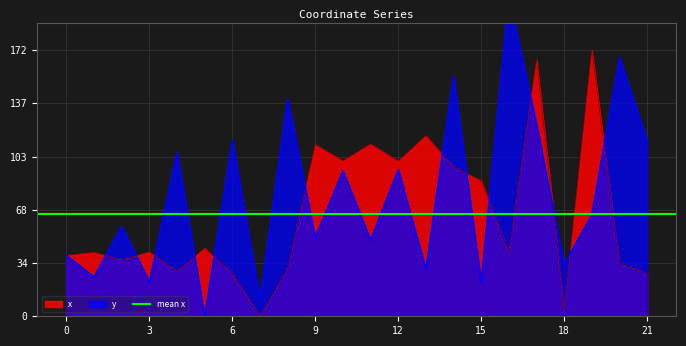

How many interior local peaks does the x series have?

8